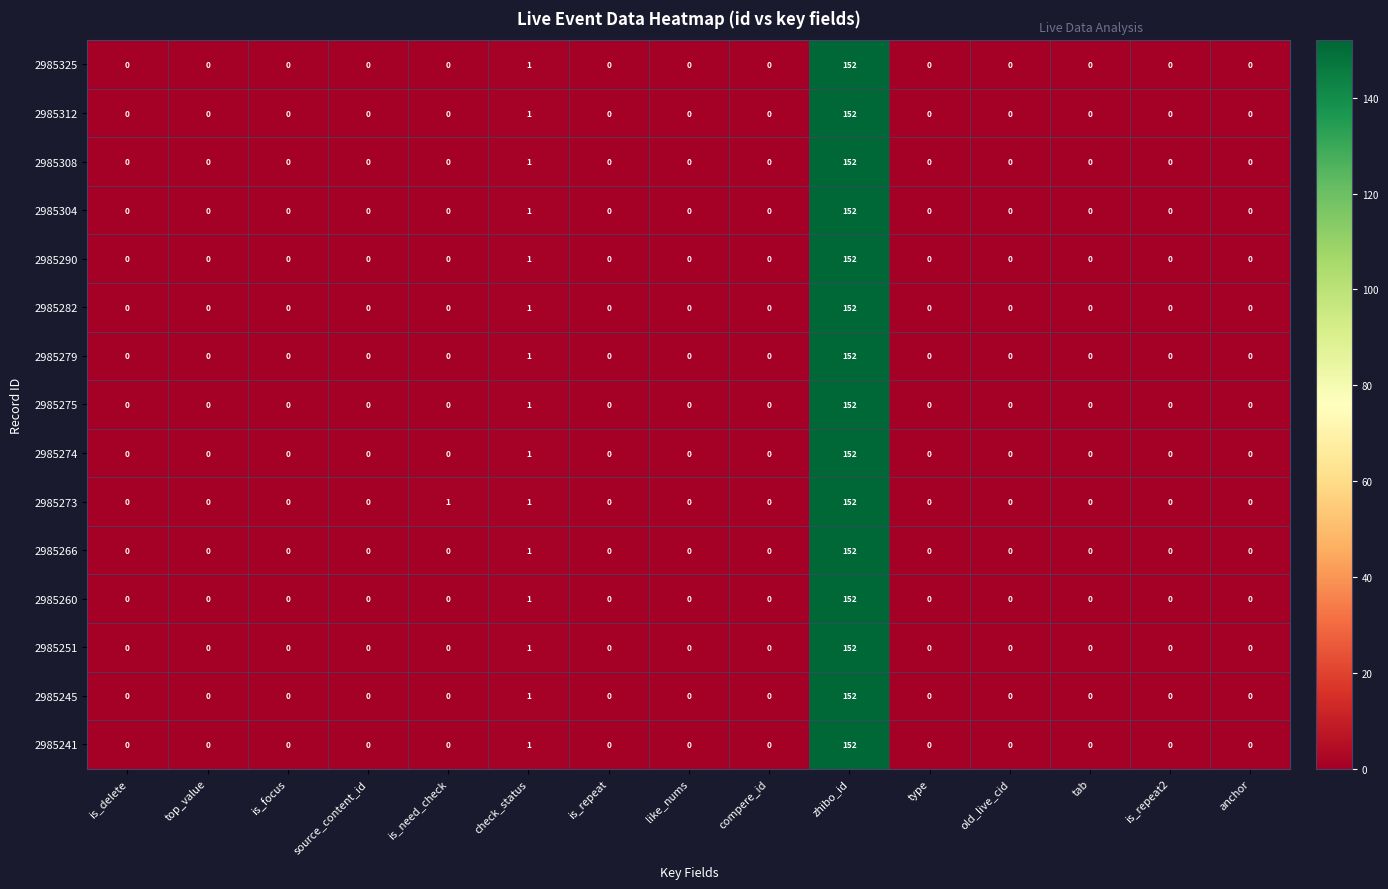

At which label is 2985312 closest to 76?

check_status